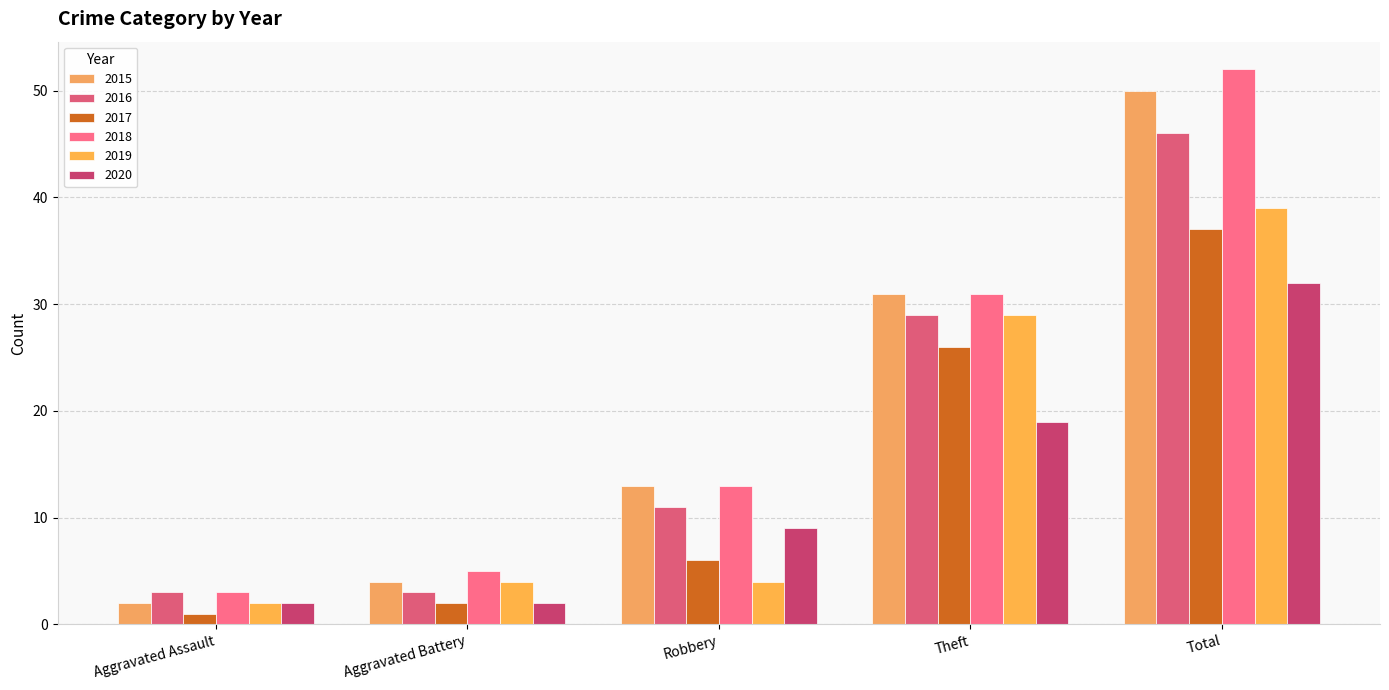

At which label does 2019 reach its minimum?

Aggravated Assault